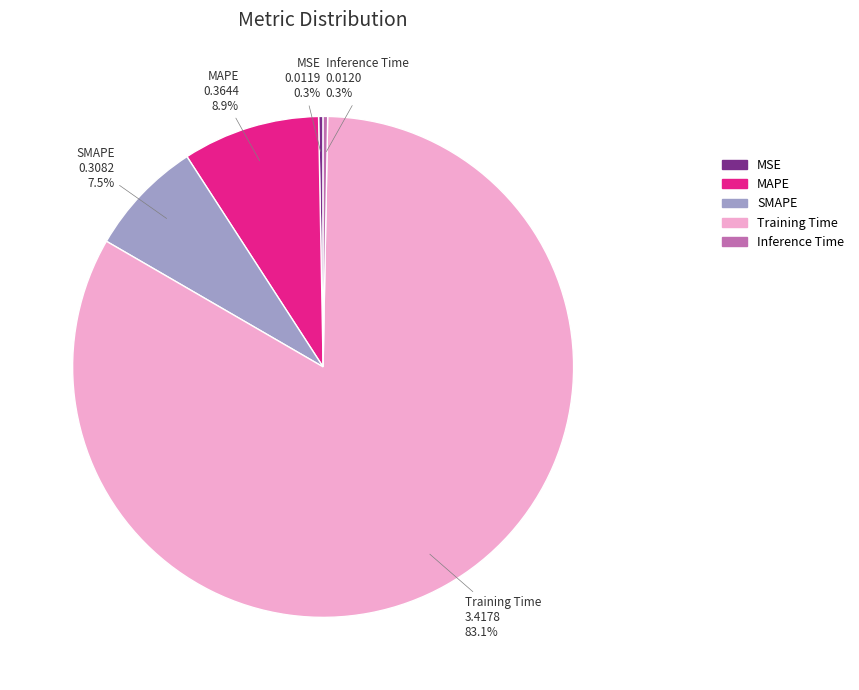

What is the largest slice in the pie chart?

Training Time